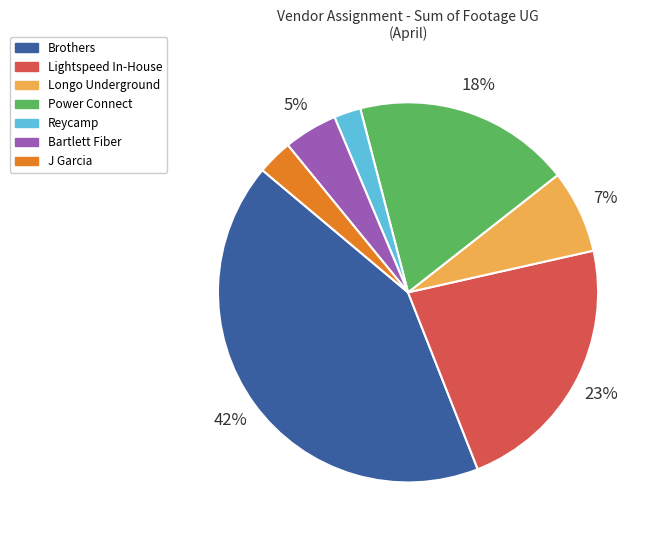

Is there a majority slice in this chart?

No